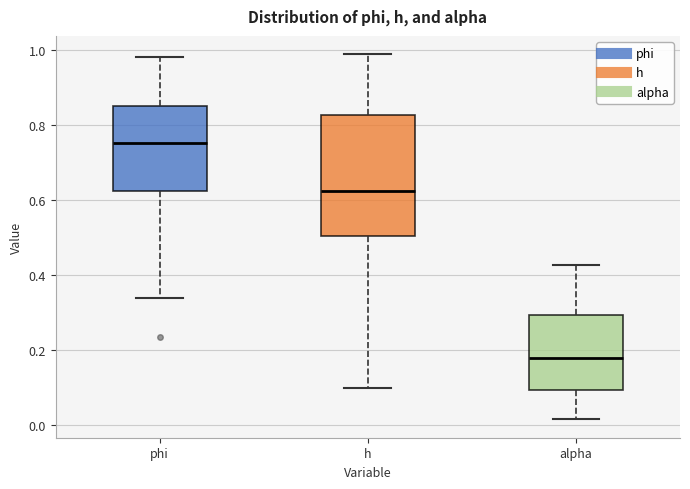

Which box has the highest median line?

phi